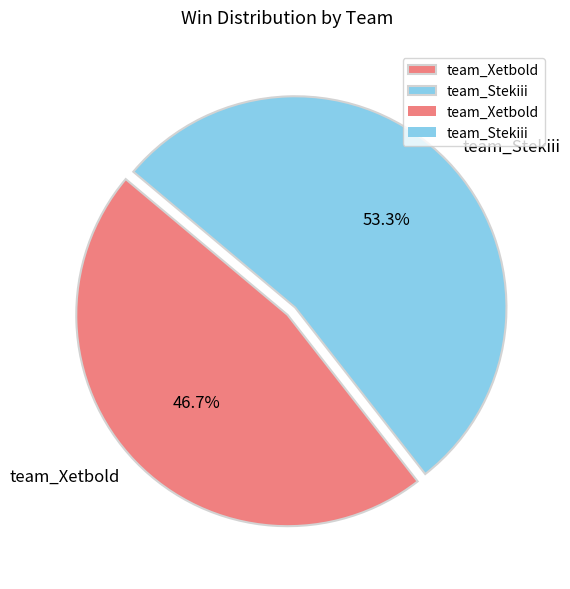

To the nearest percent, what portion does team_Xetbold represent?

47%